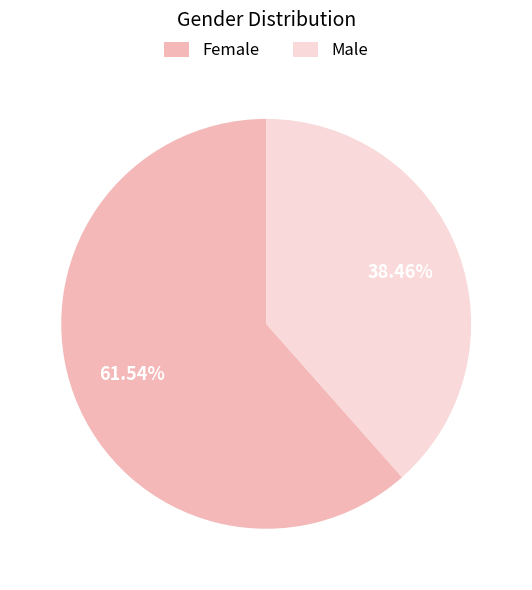

True or false: Female accounts for 75% of the total.

False